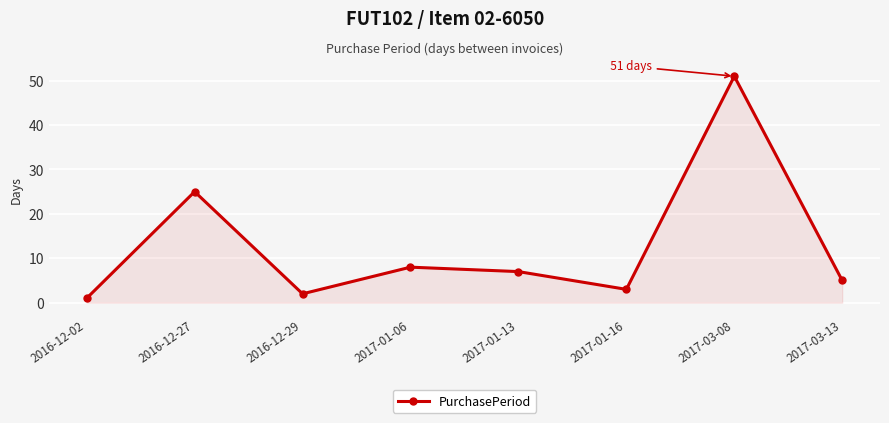

List the labels in order of value, largest first.

2017-03-08, 2016-12-27, 2017-01-06, 2017-01-13, 2017-03-13, 2017-01-16, 2016-12-29, 2016-12-02